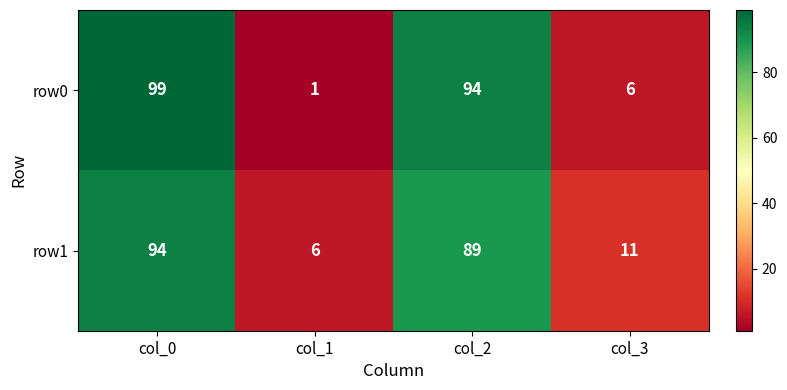

At which label does row1 first exceed 89?

col_0